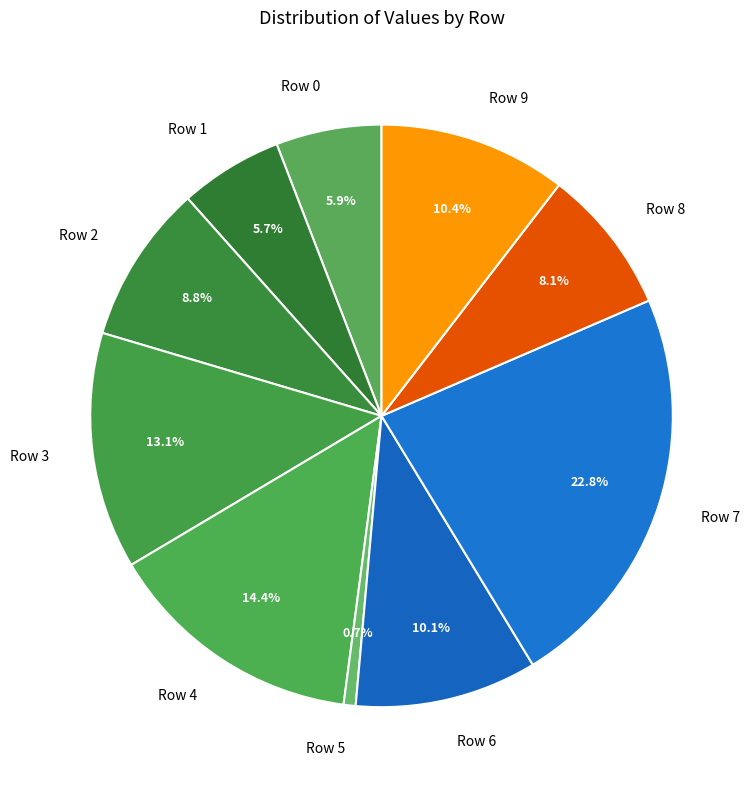

Which category has the smallest portion of the pie?

Row 5